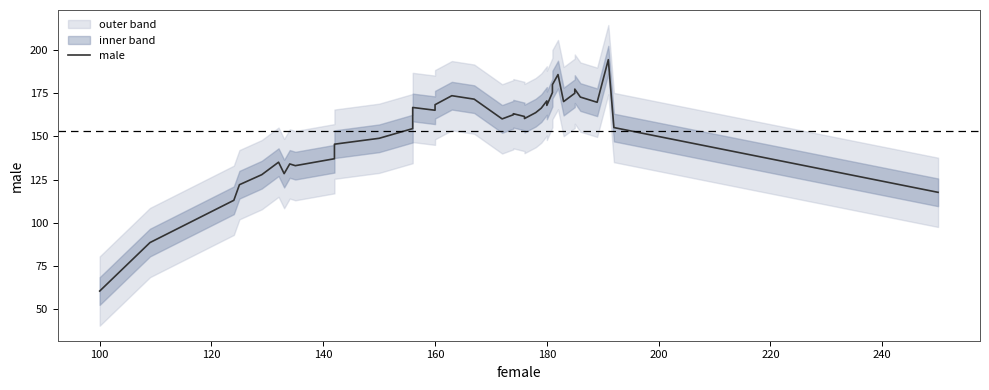

Is it true that the value at 35 is 67.4?

False